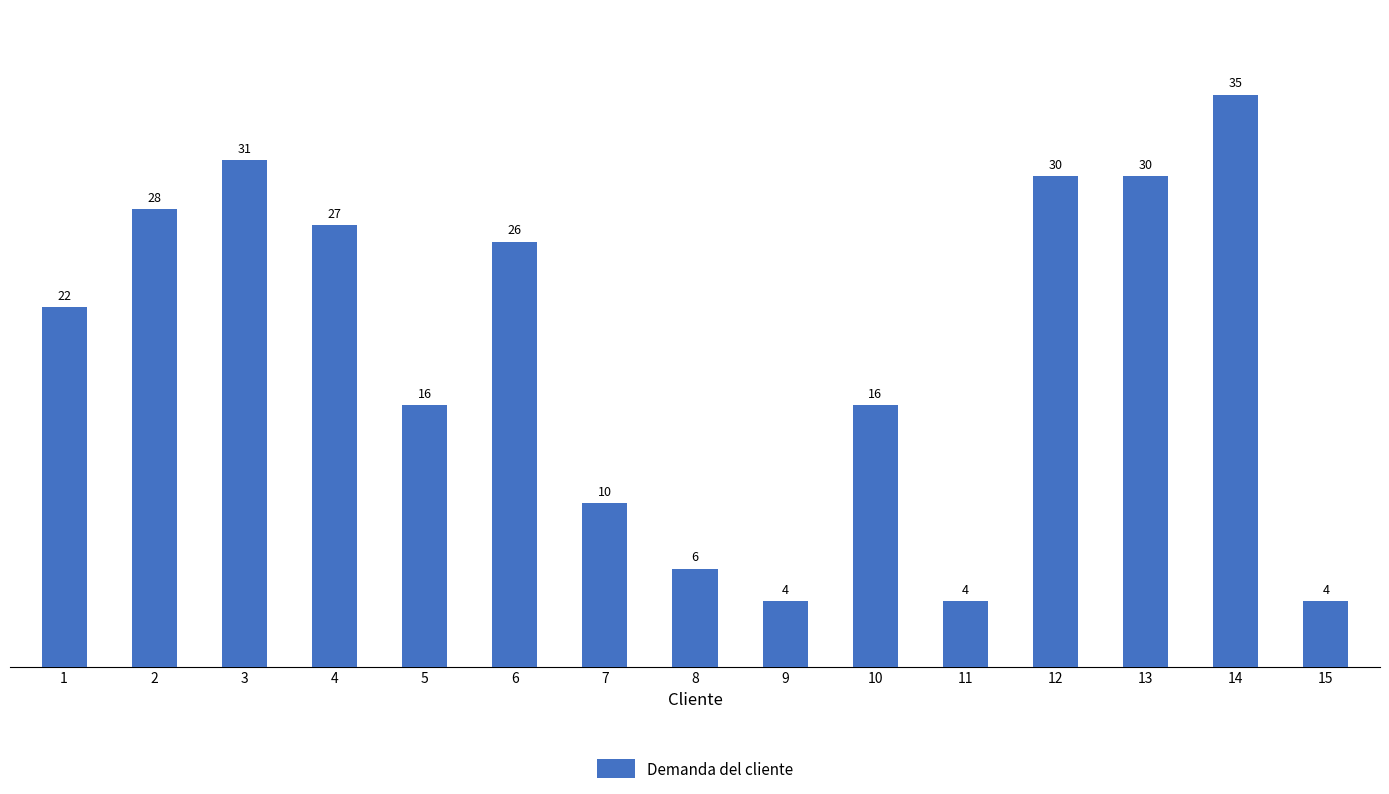

What is the average value?

19